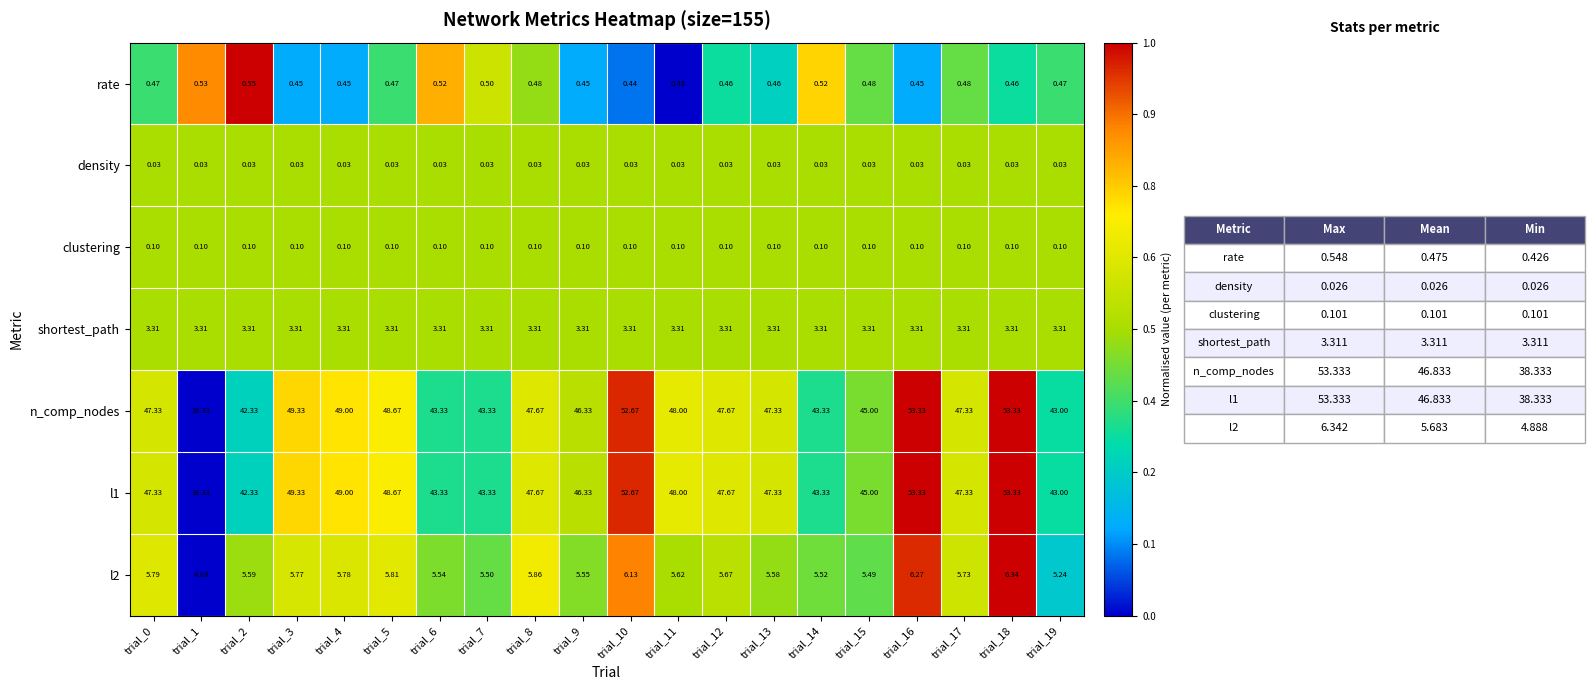

Is the value of density at trial_10 greater than the value of l1 at trial_2?

No